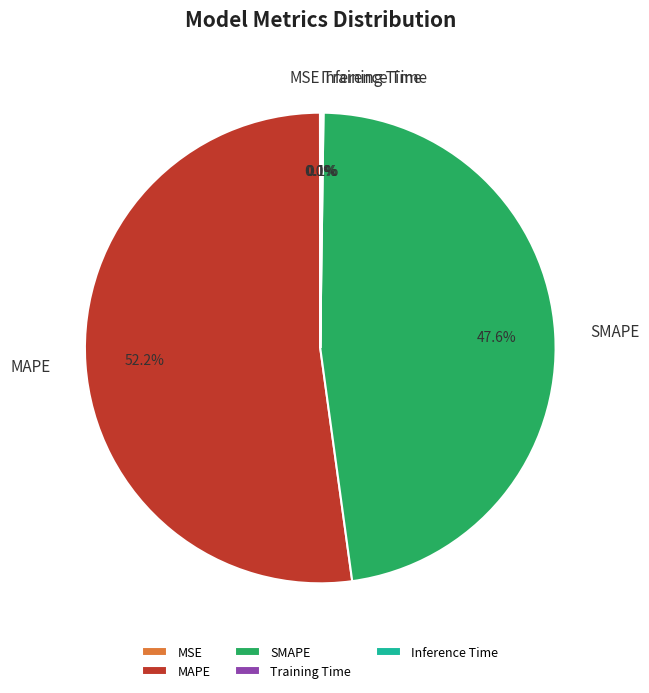

Between MAPE and SMAPE, which is larger?

MAPE